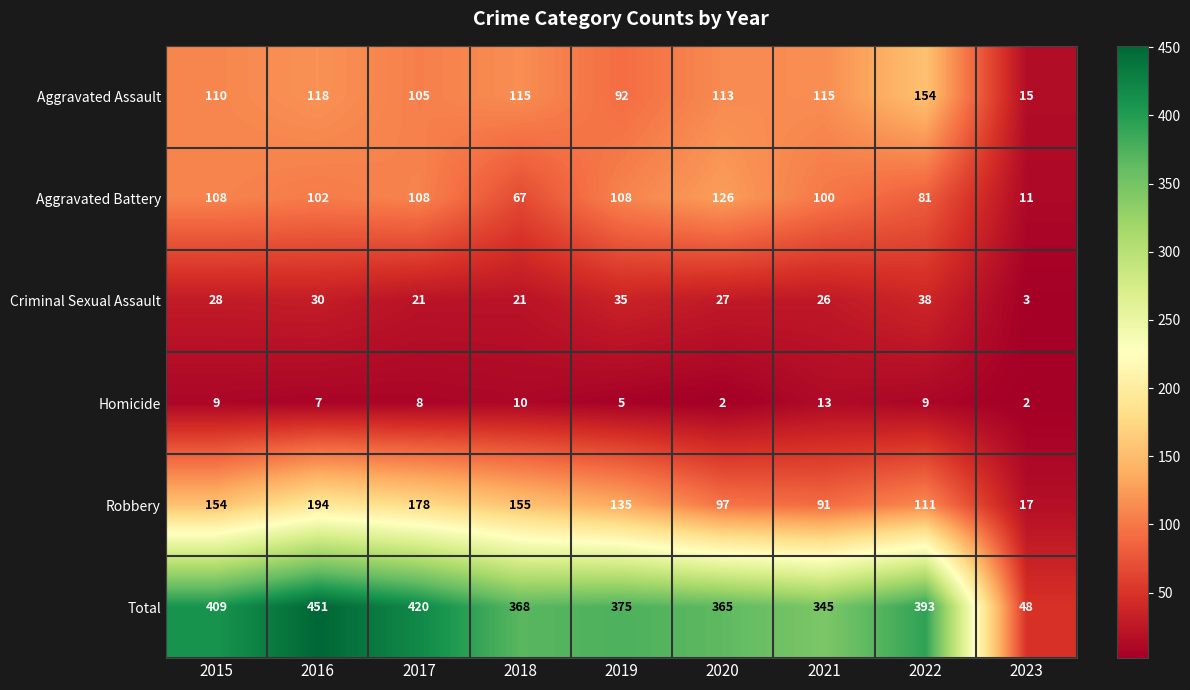

Which category has the highest value across all series?

2016